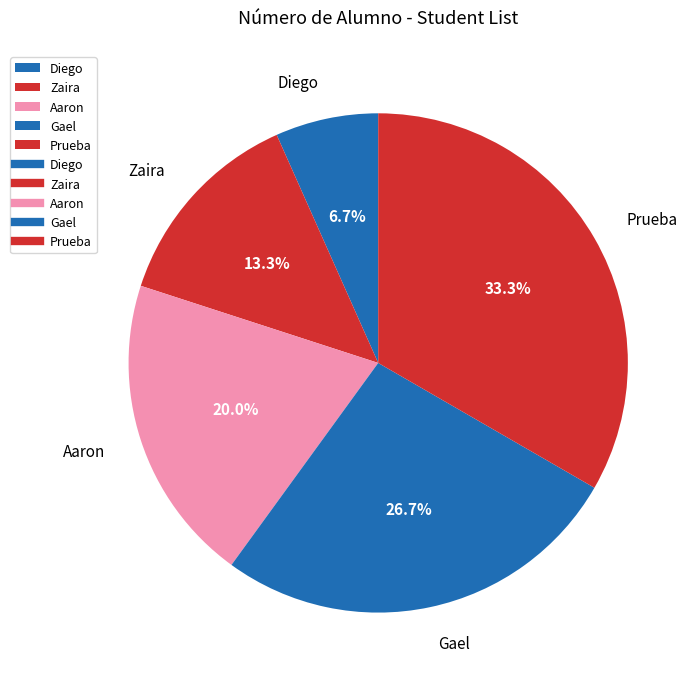

What percentage is the Gael slice, to the nearest percent?

27%